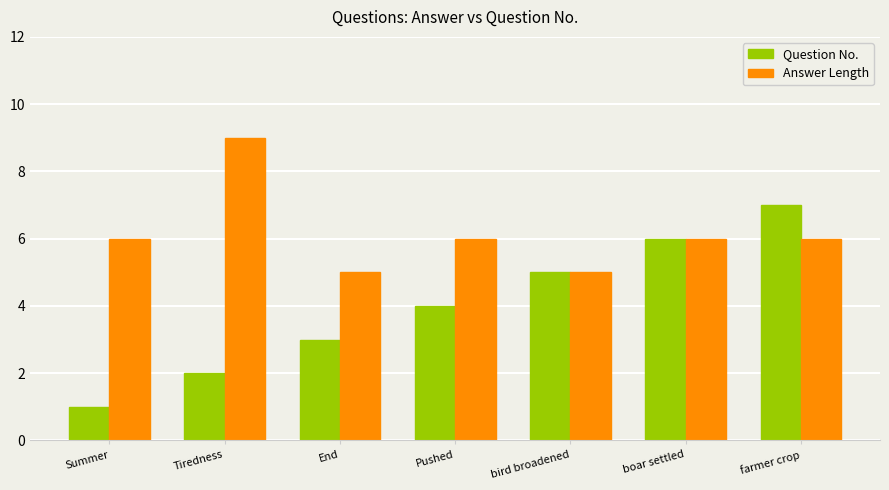

Which series has the widest spread of values?

Question No.